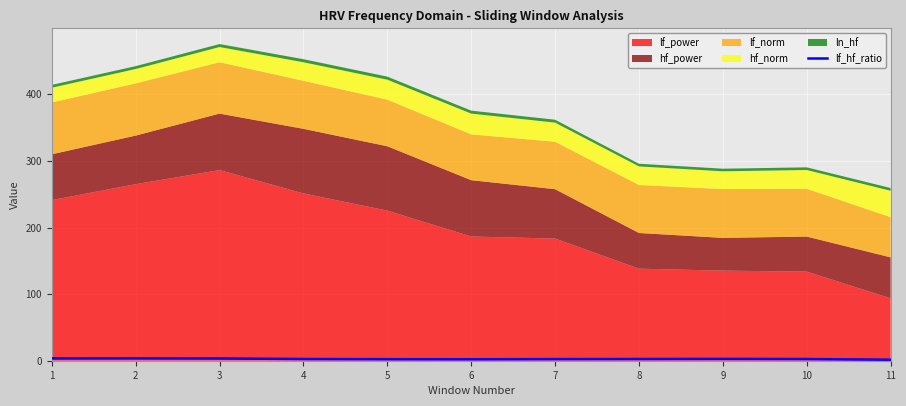

The chart shows a value of 2.5 at 10. True or false?

True